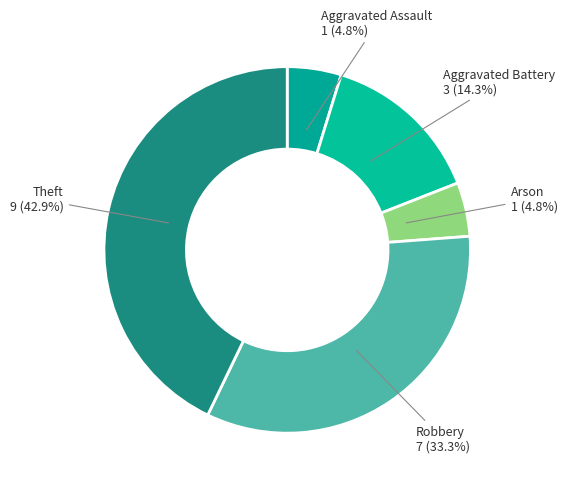

To the nearest percent, what is the difference between the Aggravated Battery and Robbery slice percentages?

19%